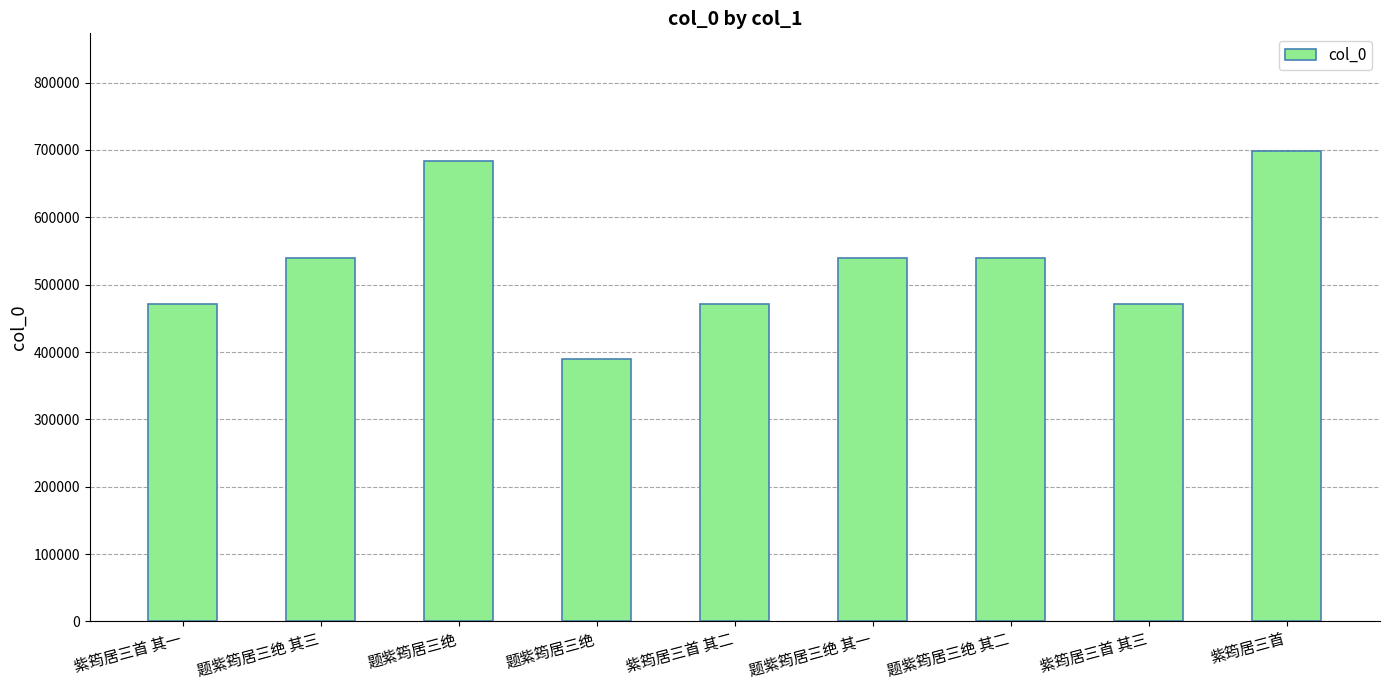

How many data points are less than 539454?

4